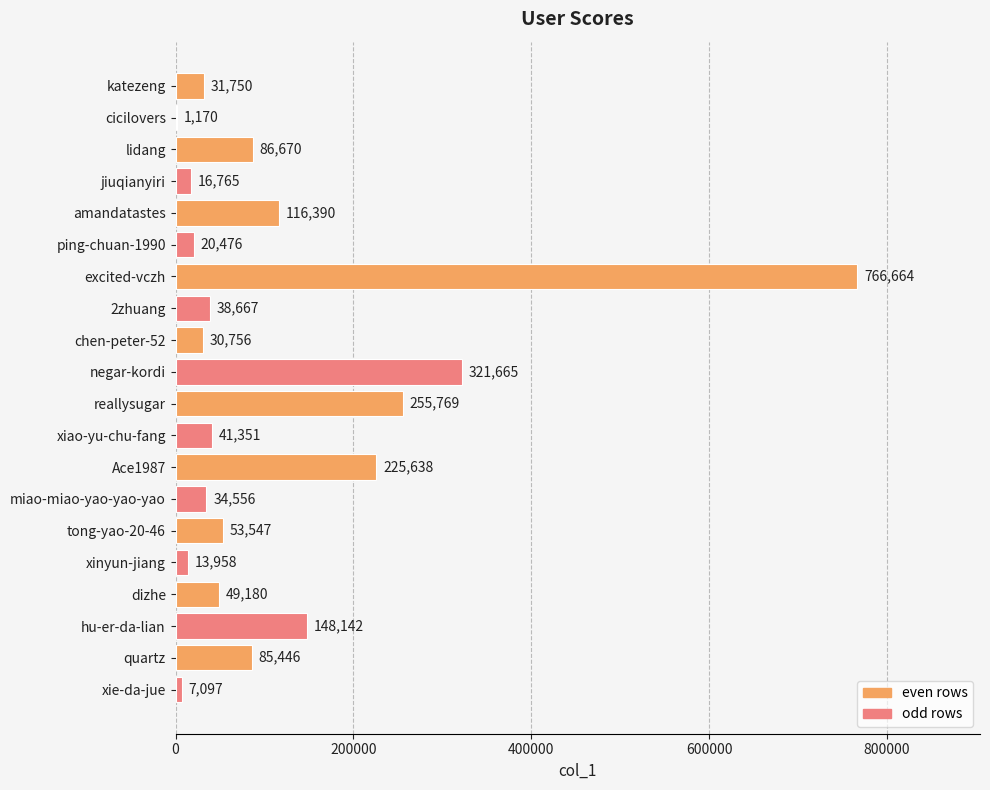

What is the maximum value shown in the chart?

766664